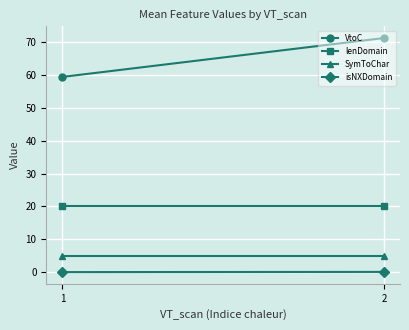

What is the value of the SymToChar point at the 1st from the left?

5.0